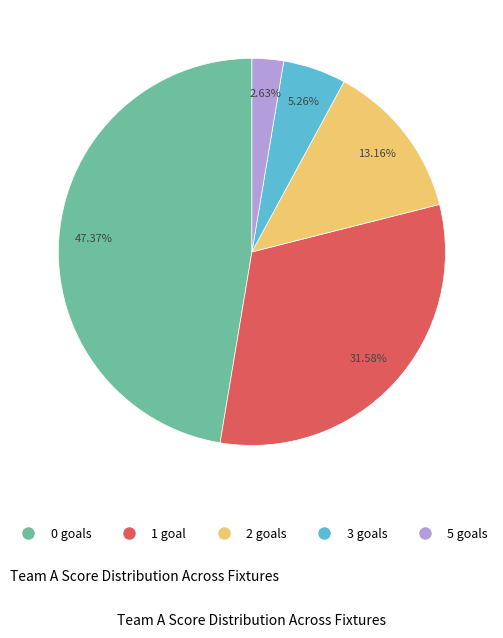

Is there any slice that represents more than half of the pie?

No